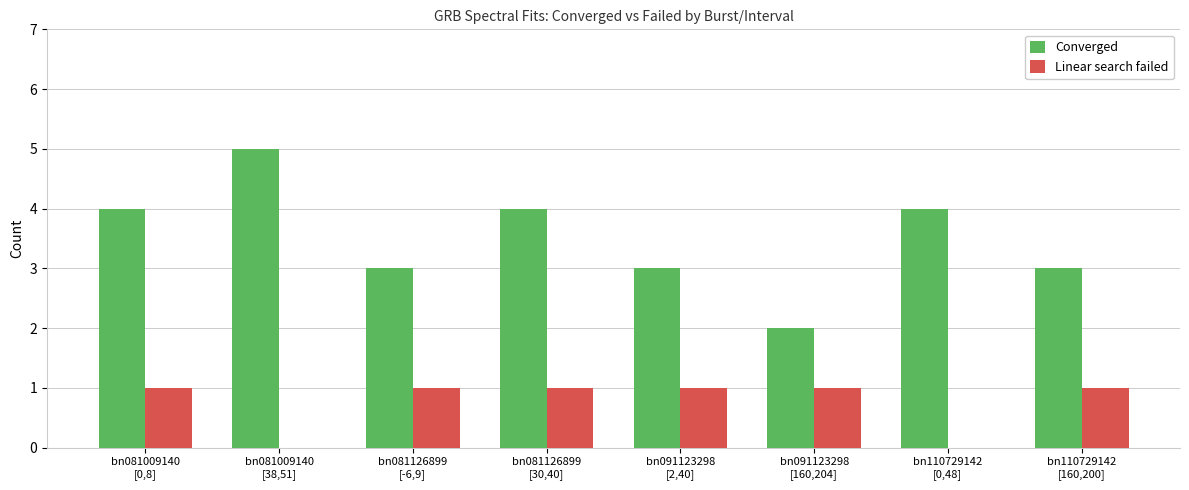

Which series has the largest total across all categories?

Converged